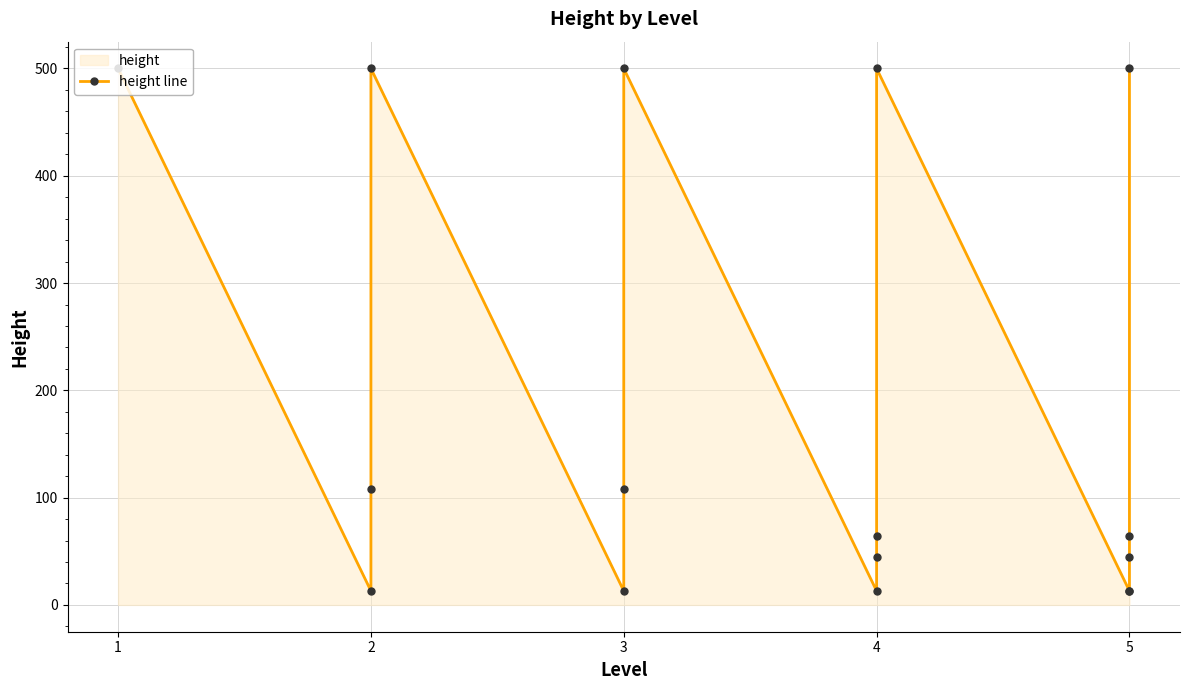

The chart shows a value of 6 at 2. True or false?

False